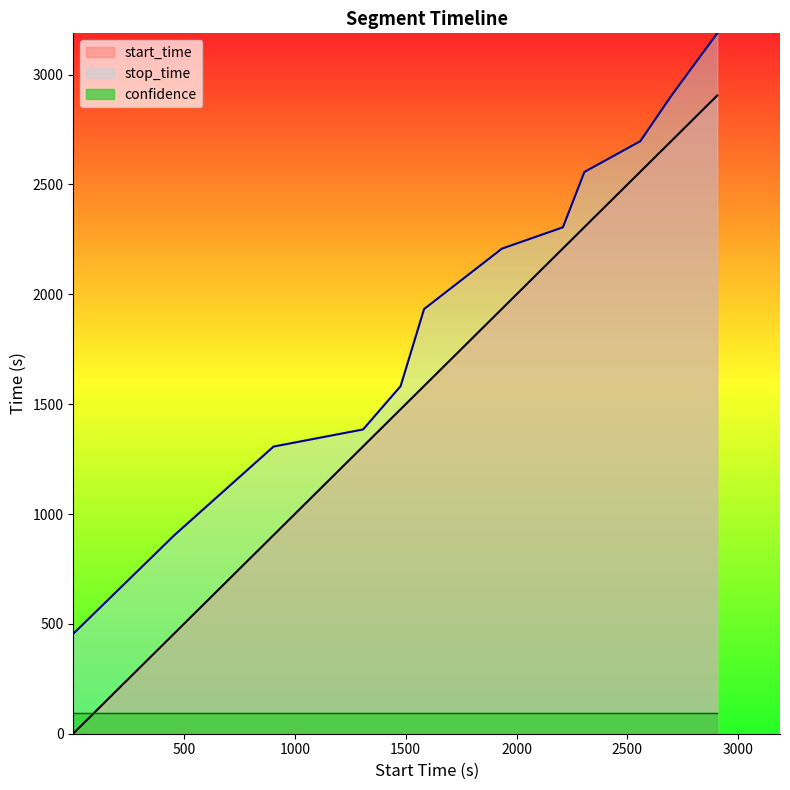

True or false: start_time and stop_time intersect in this chart.

False